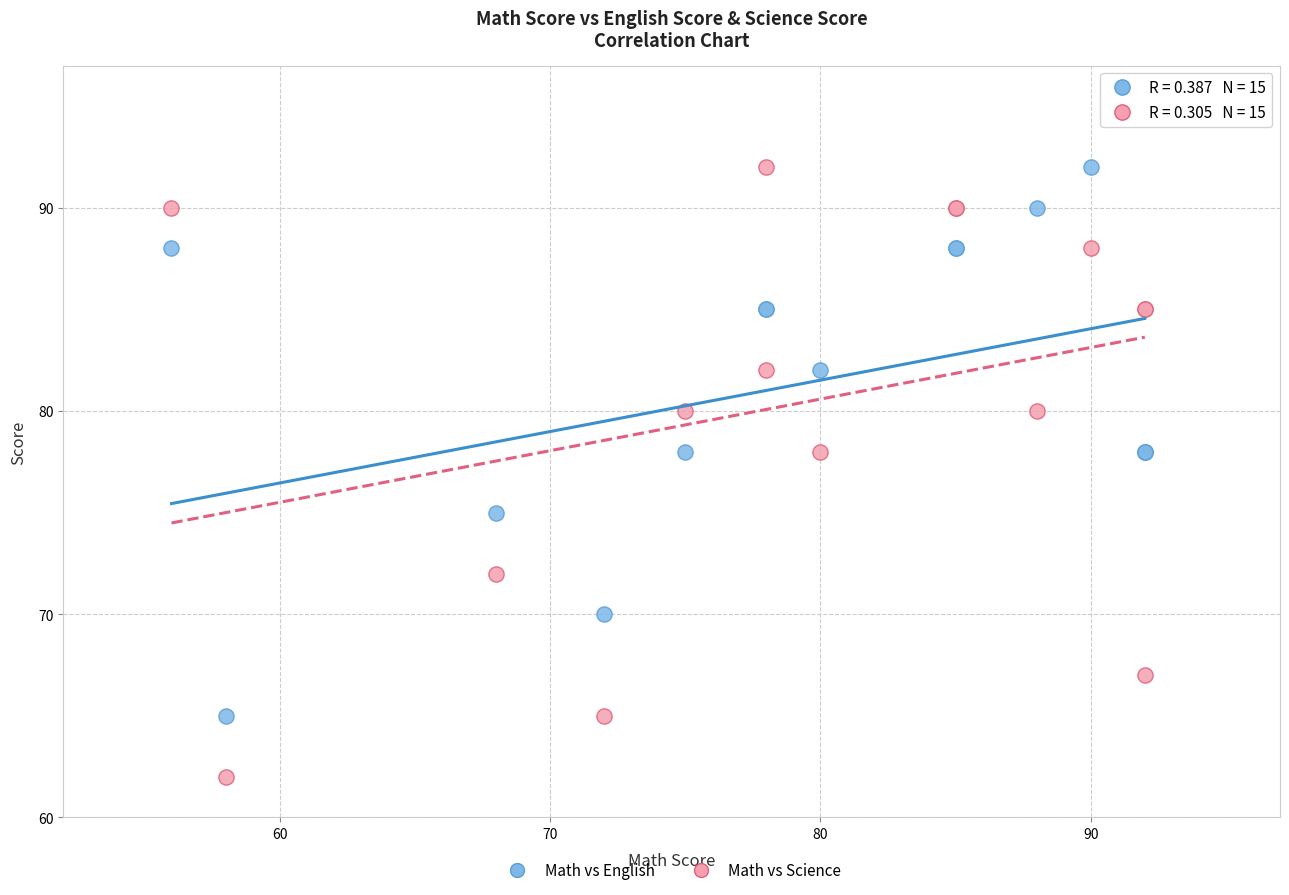

What is the X range (max minus min) for the scatter plot?

36